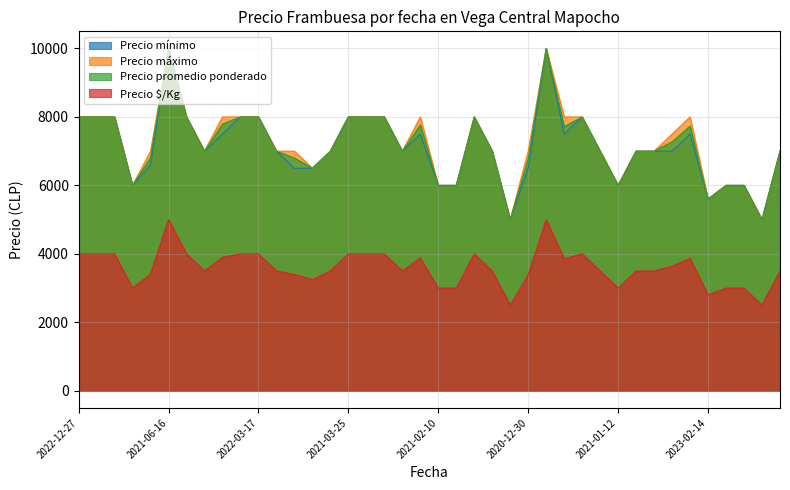

At which category is the sum across all series the highest?

2021-06-16